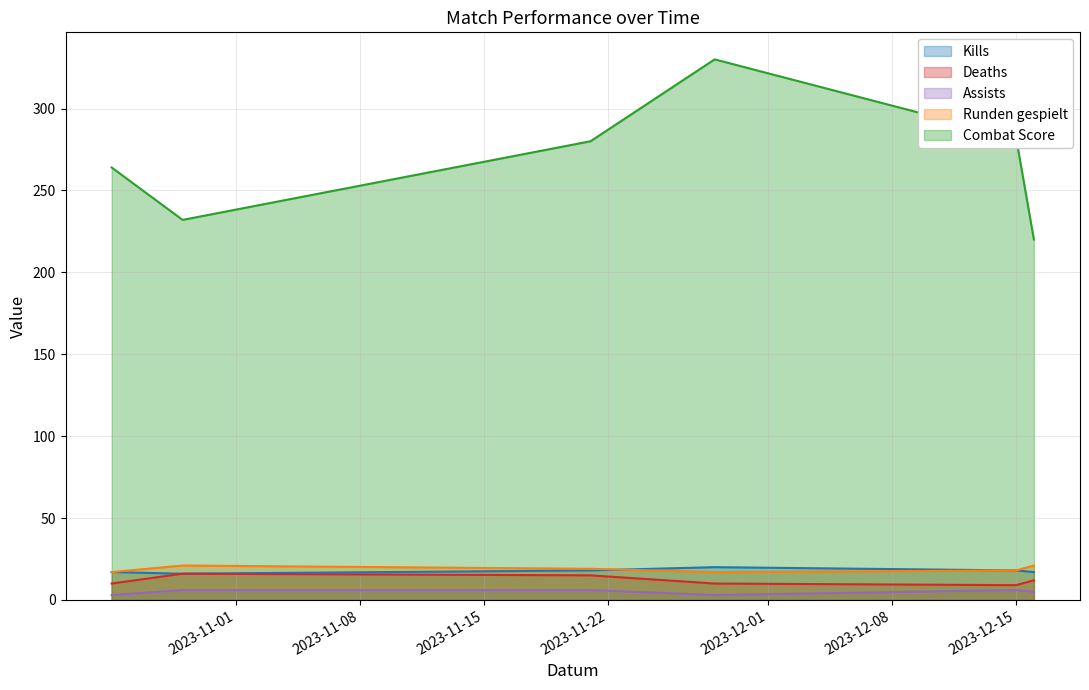

What is the lowest value of the Kills series?

16